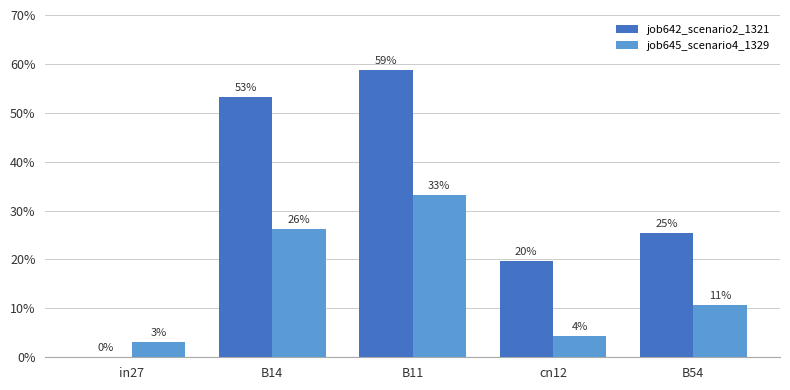

Rank the series by their maximum value, from lowest to highest.

job645_scenario4_1329, job642_scenario2_1321